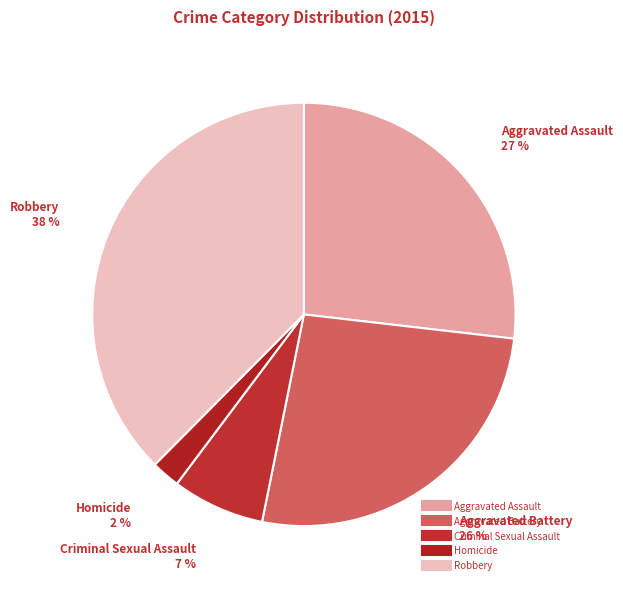

How many segments does this pie chart have?

5